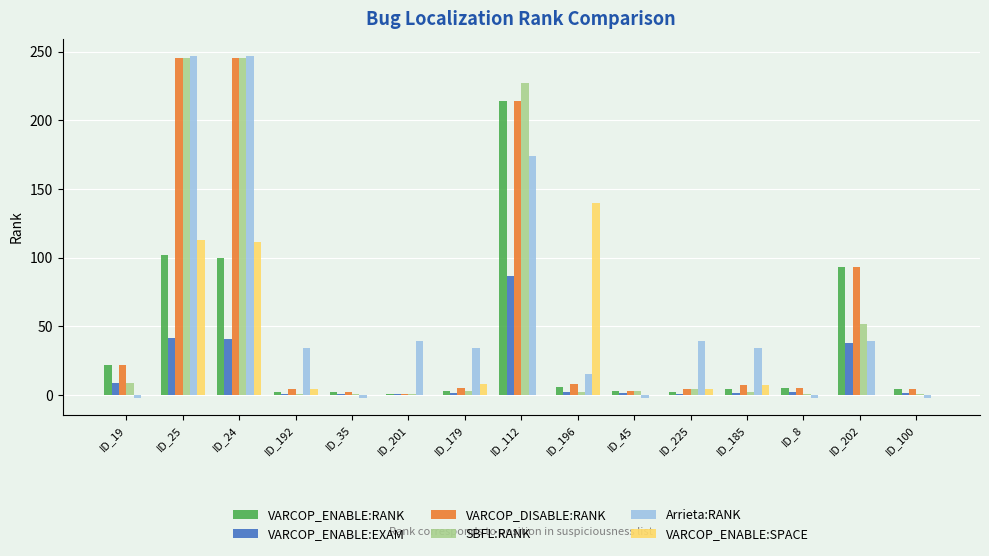

What is the spread (max minus min) of values at ID_192?

33.2